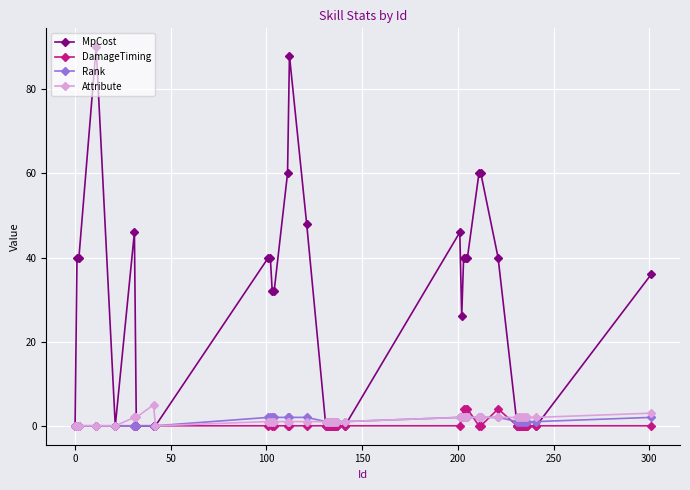

What is the sum of all MpCost values?

944